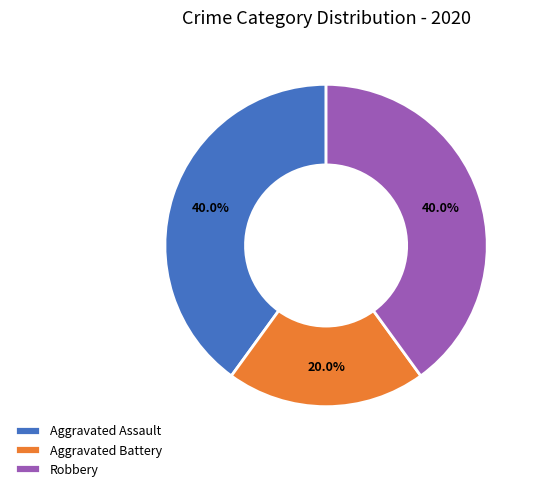

True or false: Aggravated Battery accounts for 27% of the total.

False